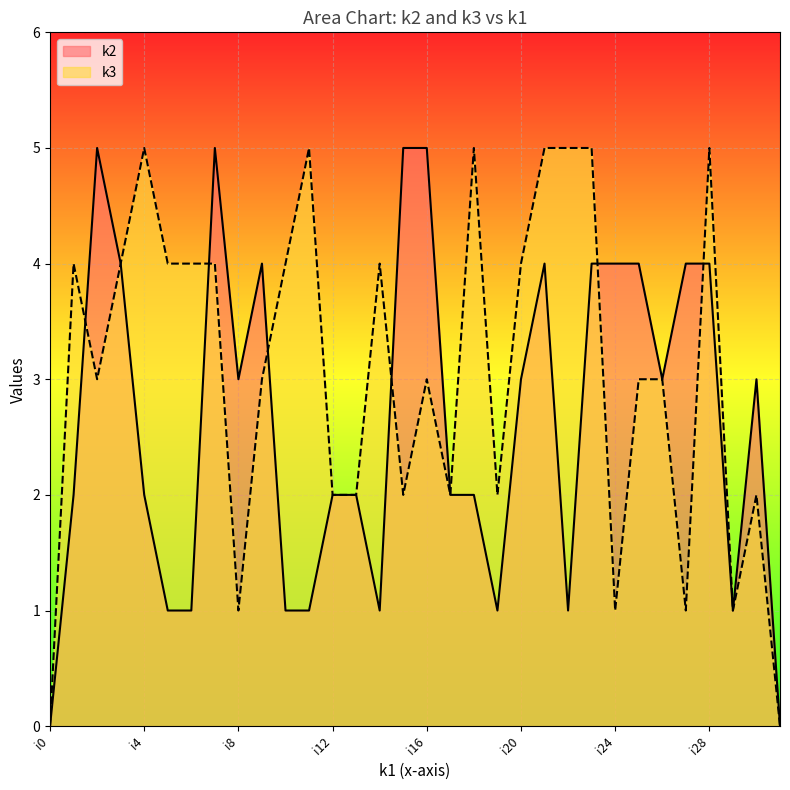

Does the chart display data point markers on the line(s)?

No